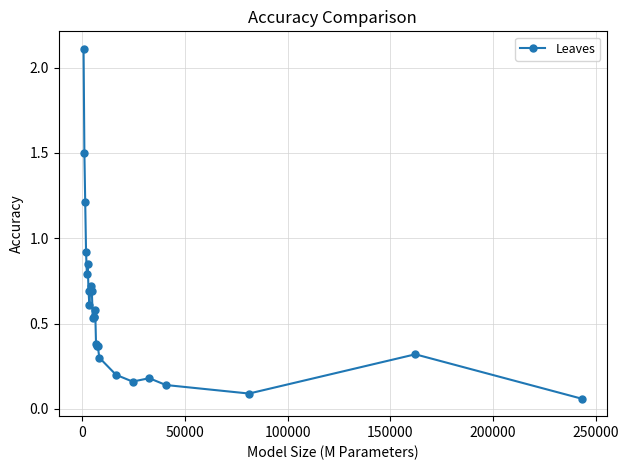

Is this an area chart (filled region under the line)?

No